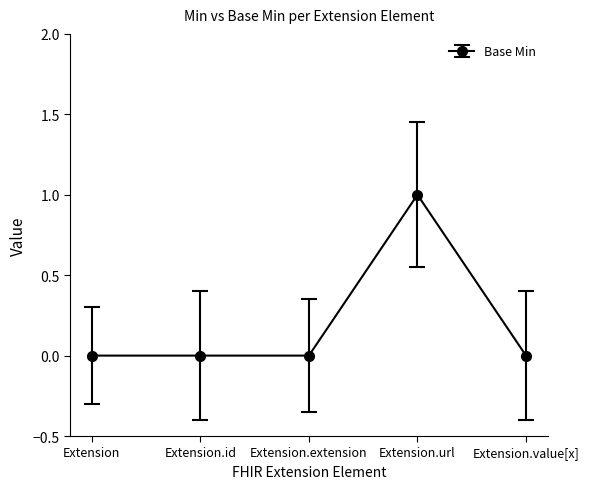

What is the change in value from Extension to Extension.url?

+1